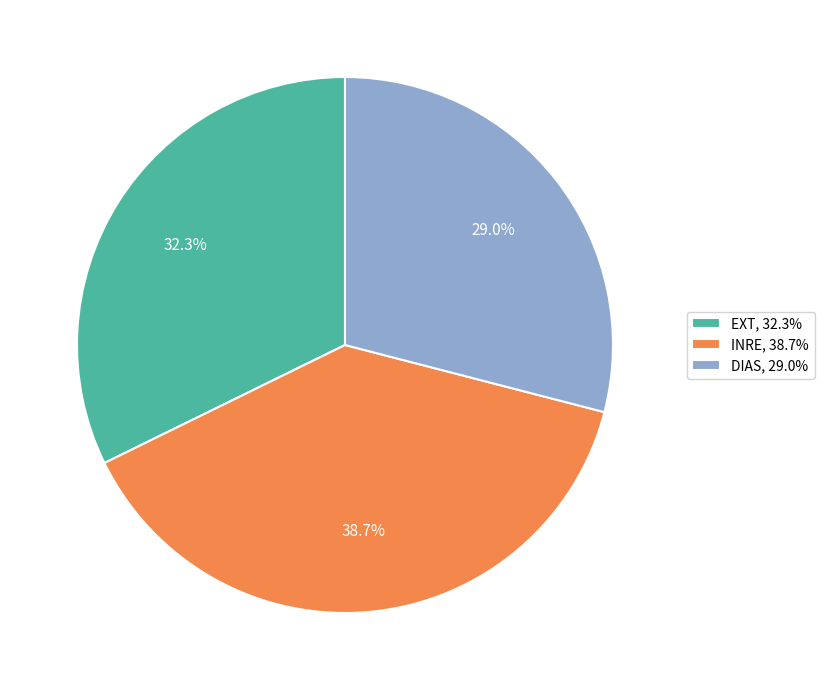

Between DIAS, 29.0% and INRE, 38.7%, which is larger?

INRE, 38.7%